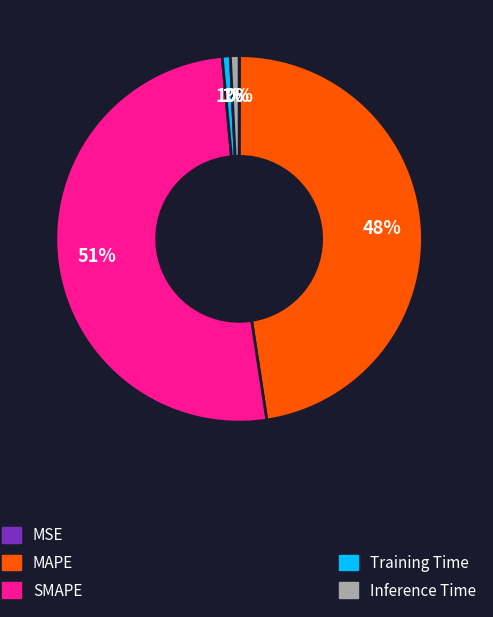

To the nearest percent, what is the average slice percentage?

20%